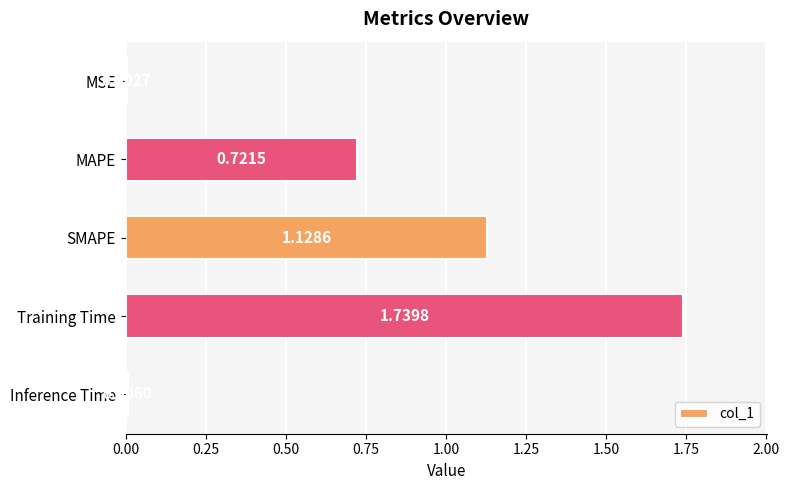

At which category does the chart reach its peak across all series?

Training Time